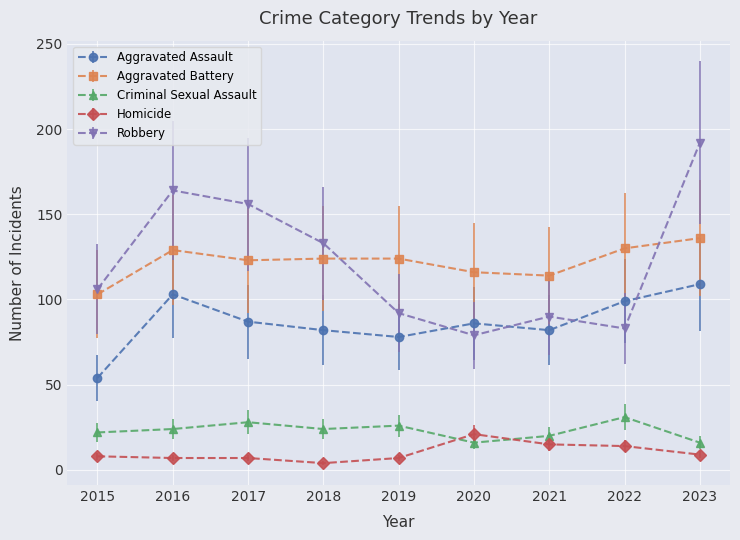

What are all the series names shown in the legend?

Aggravated Assault, Aggravated Battery, Criminal Sexual Assault, Homicide, Robbery